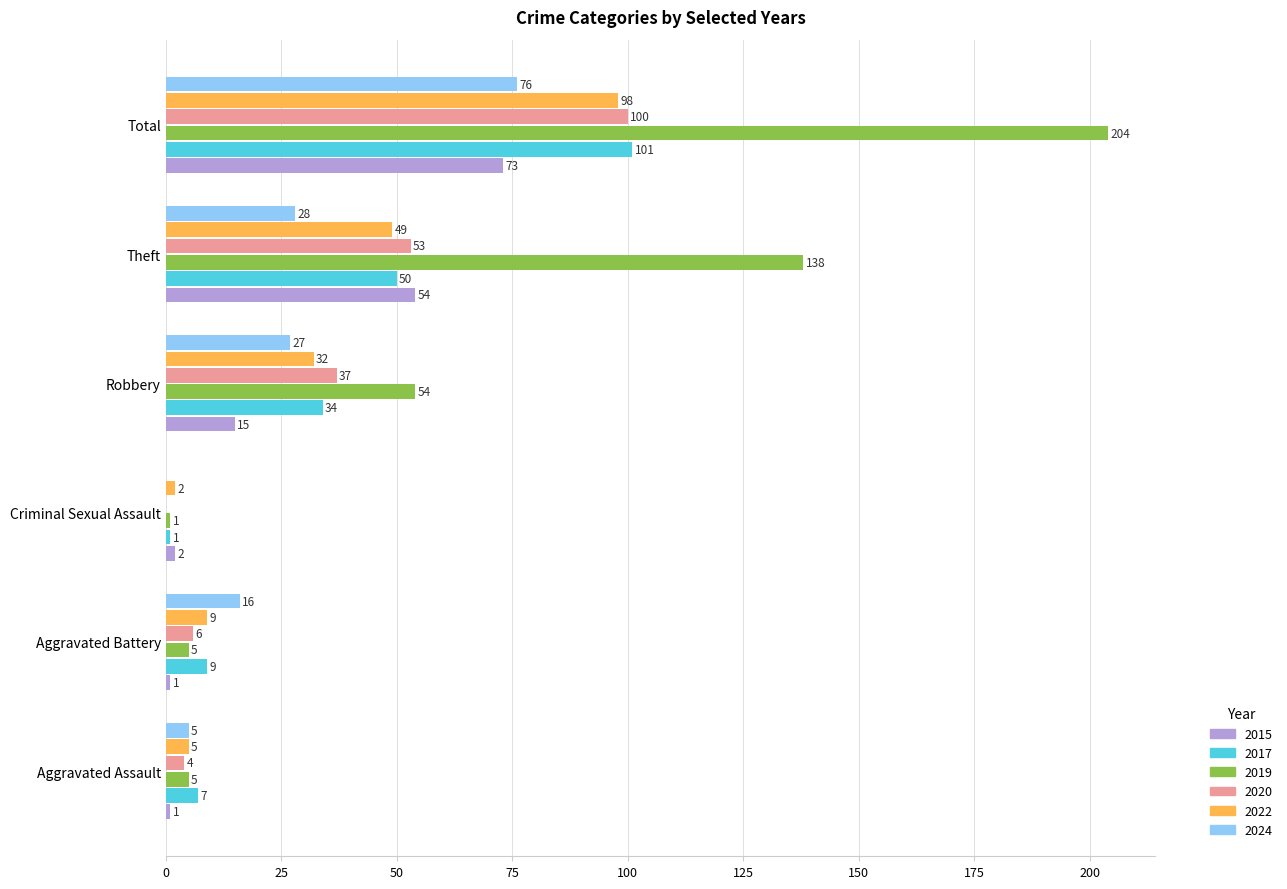

Which series has the largest total across all categories?

2019